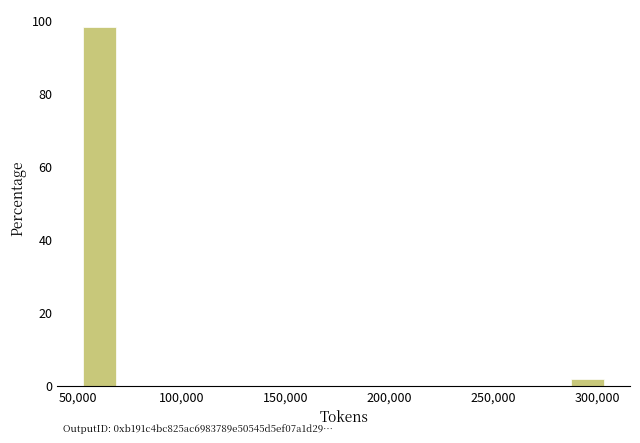

Around what value on the x-axis is the tallest bar? Give the approximate position of its centre, as read against the axis.

60000